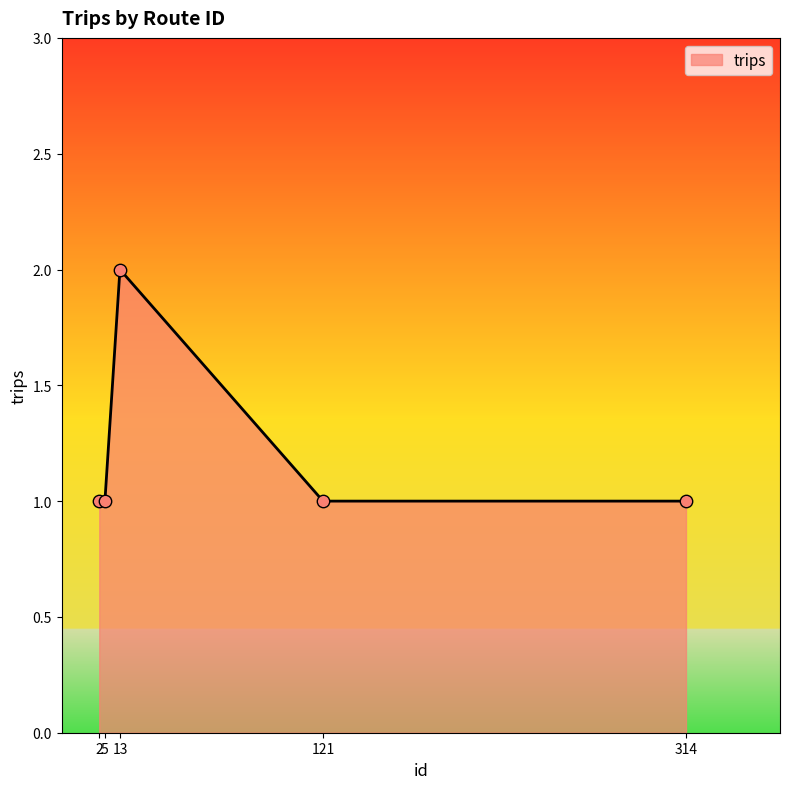

What is the ratio of the value at 2 to the value at 13?

0.5